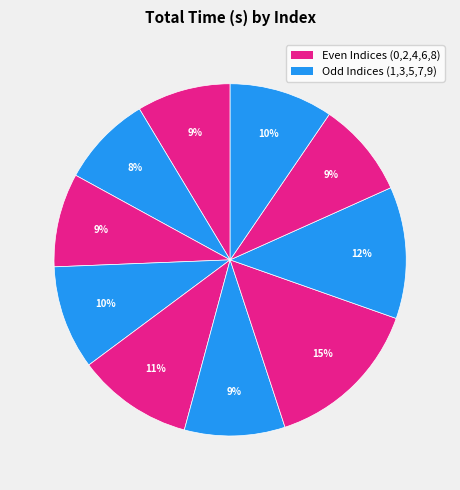

Rank the categories by value from highest to lowest.

6, 7, 4, 3, 9, 5, 8, 0, 2, 1